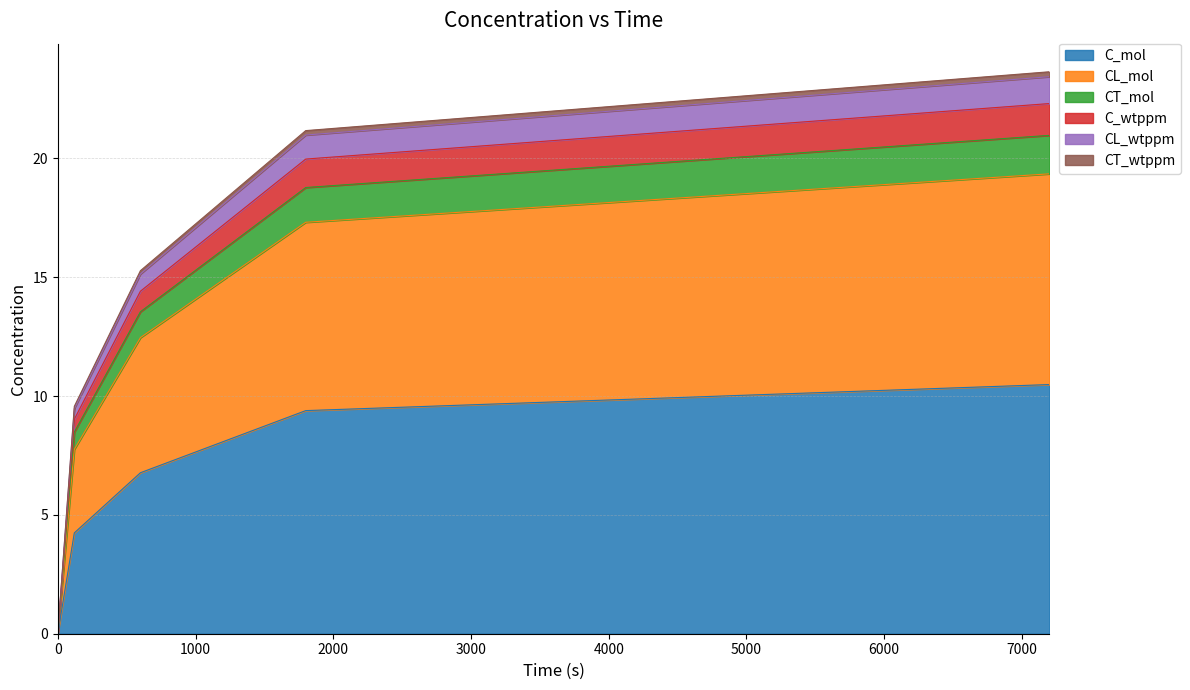

True or false: CT_wtppm and C_mol cross at least once.

False